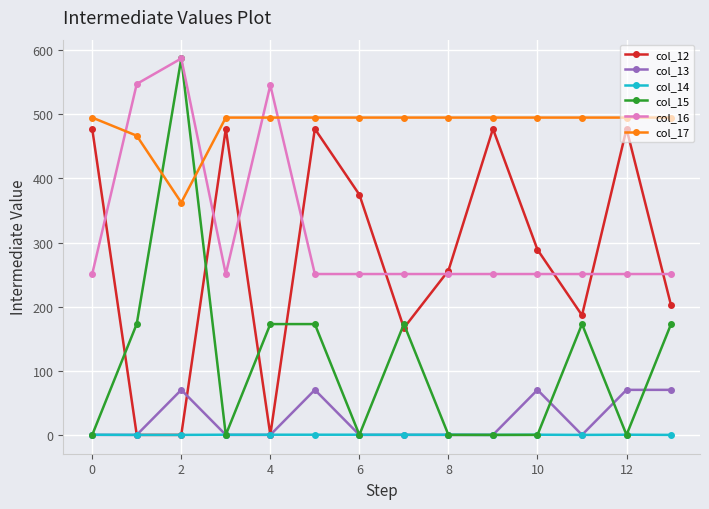

Count the number of data series in this chart.

6